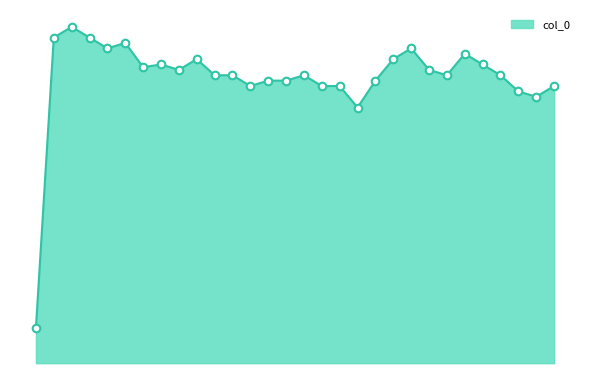

Which has a higher value, 2 or 24?

2